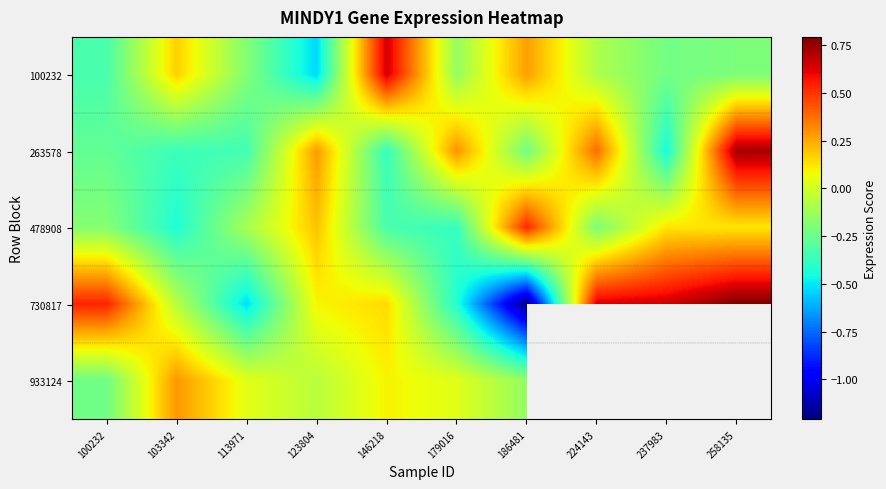

Which series has the widest spread of values?

730817